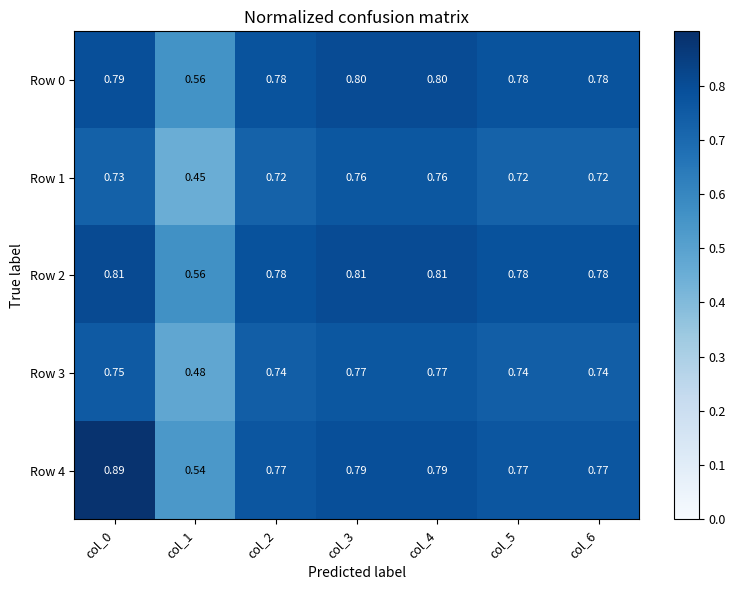

Is the value of Row 1 at col_6 greater than the value of Row 2 at col_2?

No